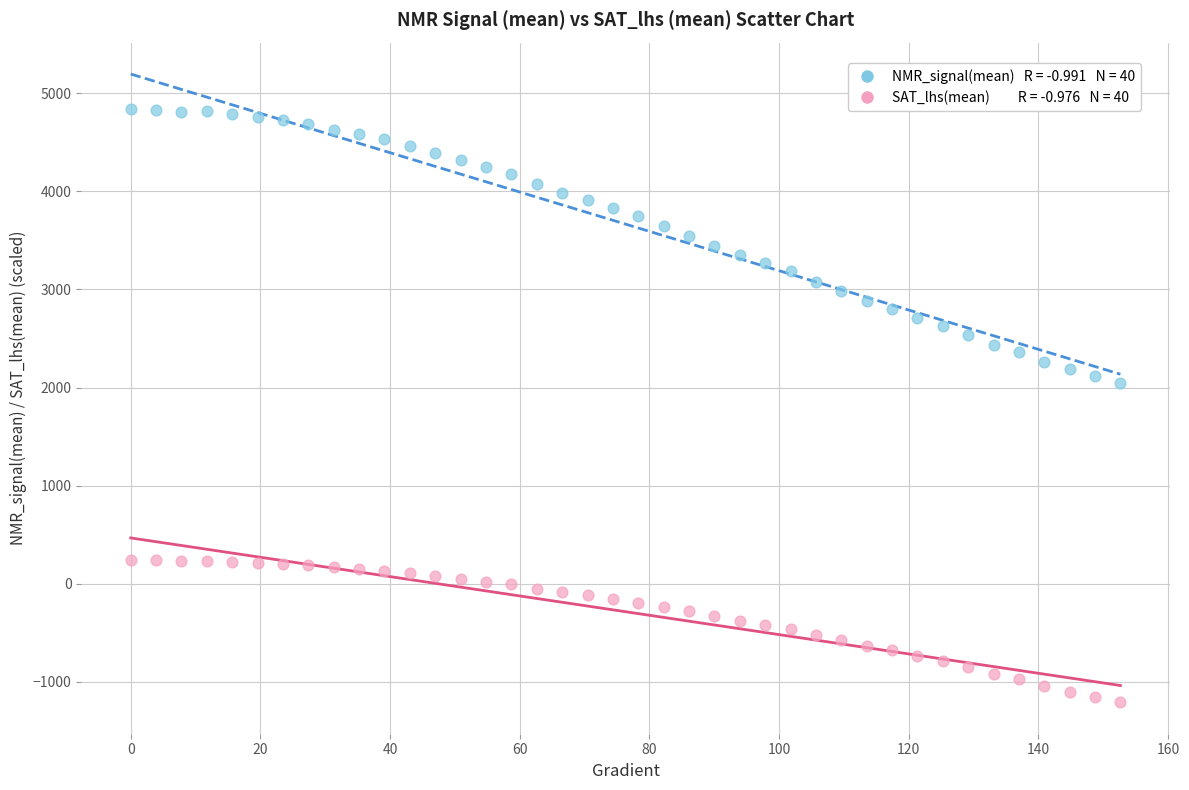

Across all data points, what is the range of X values (max minus min)?

152.6